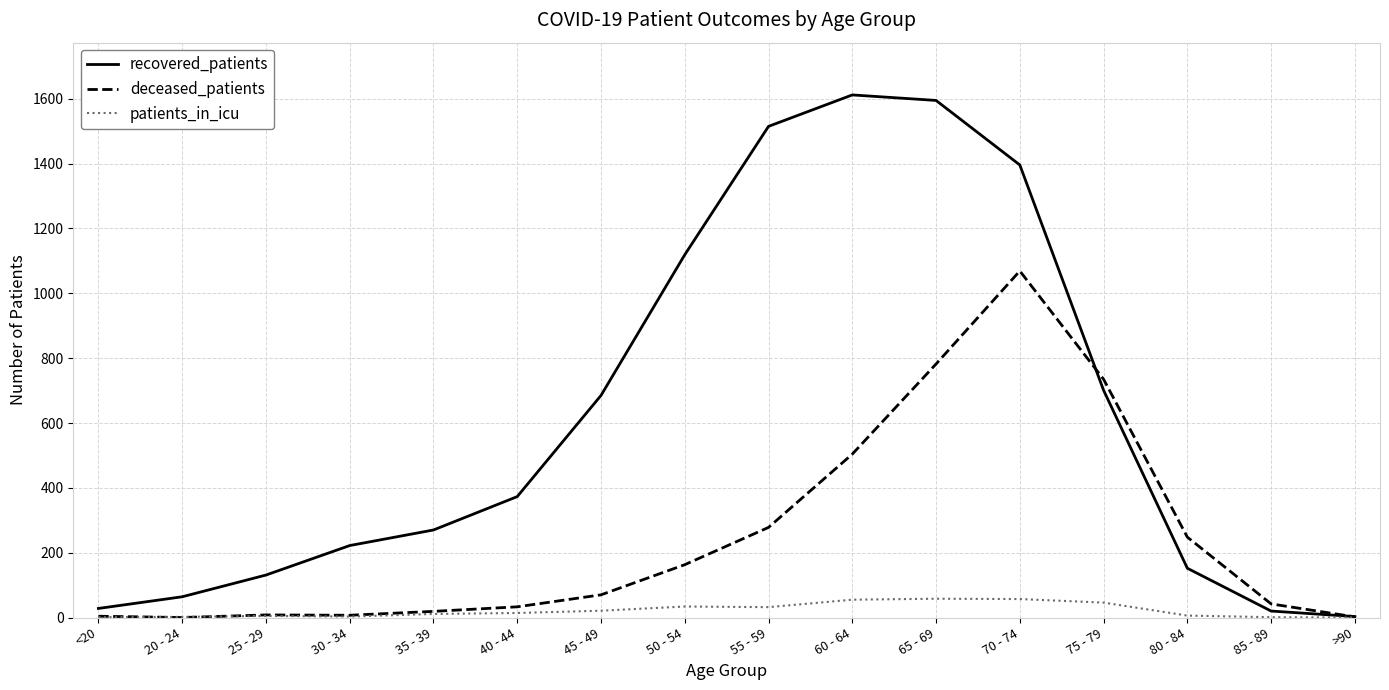

The value of deceased_patients at 55 - 59 is 278. True or false?

True